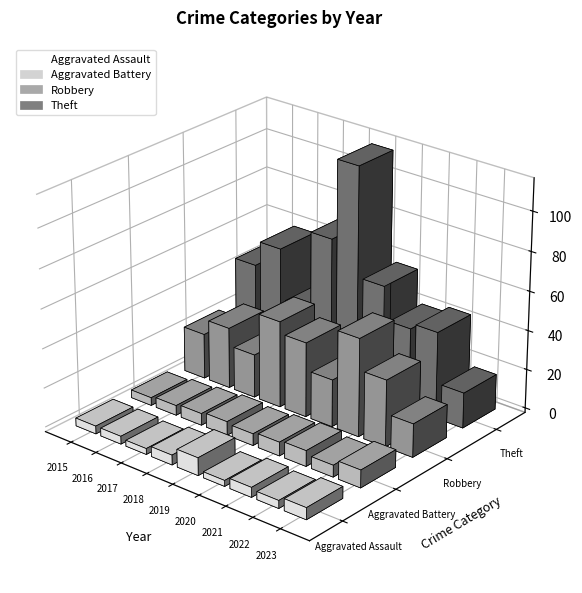

What are all the series names shown in the legend?

Aggravated Assault, Aggravated Battery, Robbery, Theft